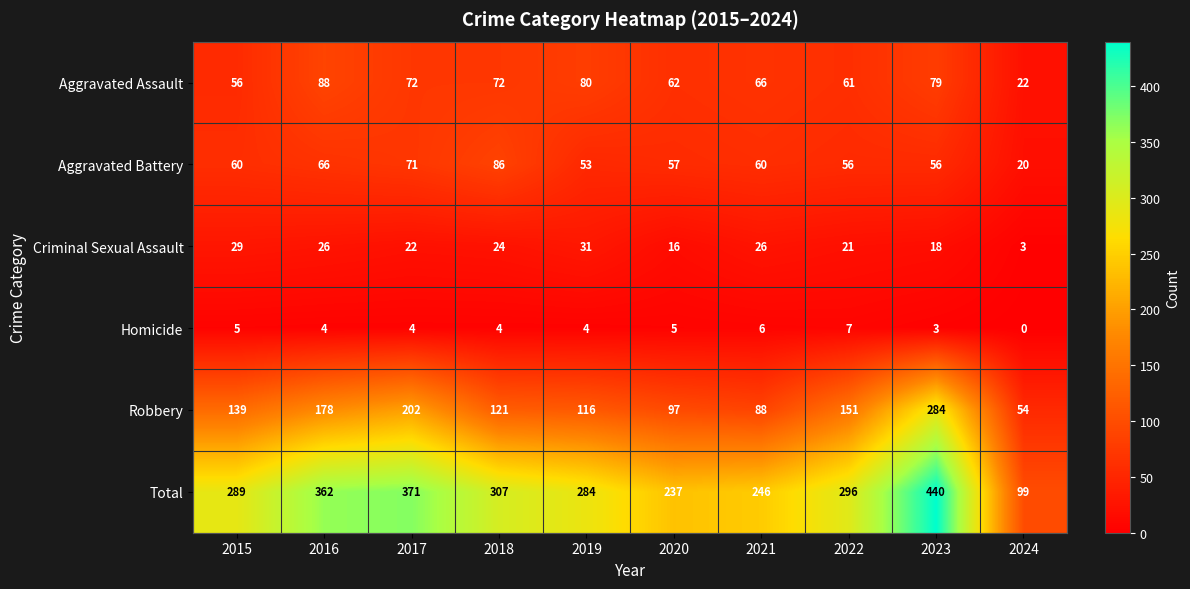

The value of Criminal Sexual Assault at 2023 is 10. True or false?

False